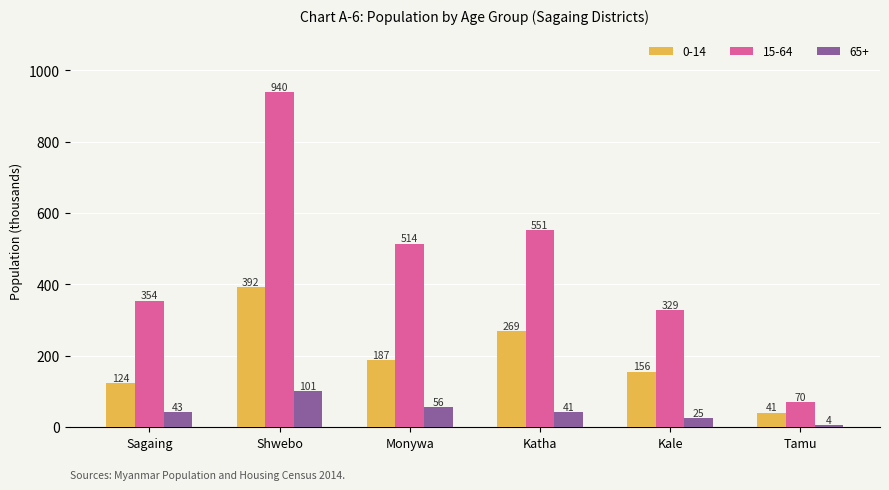

Which series has the widest spread of values?

15-64